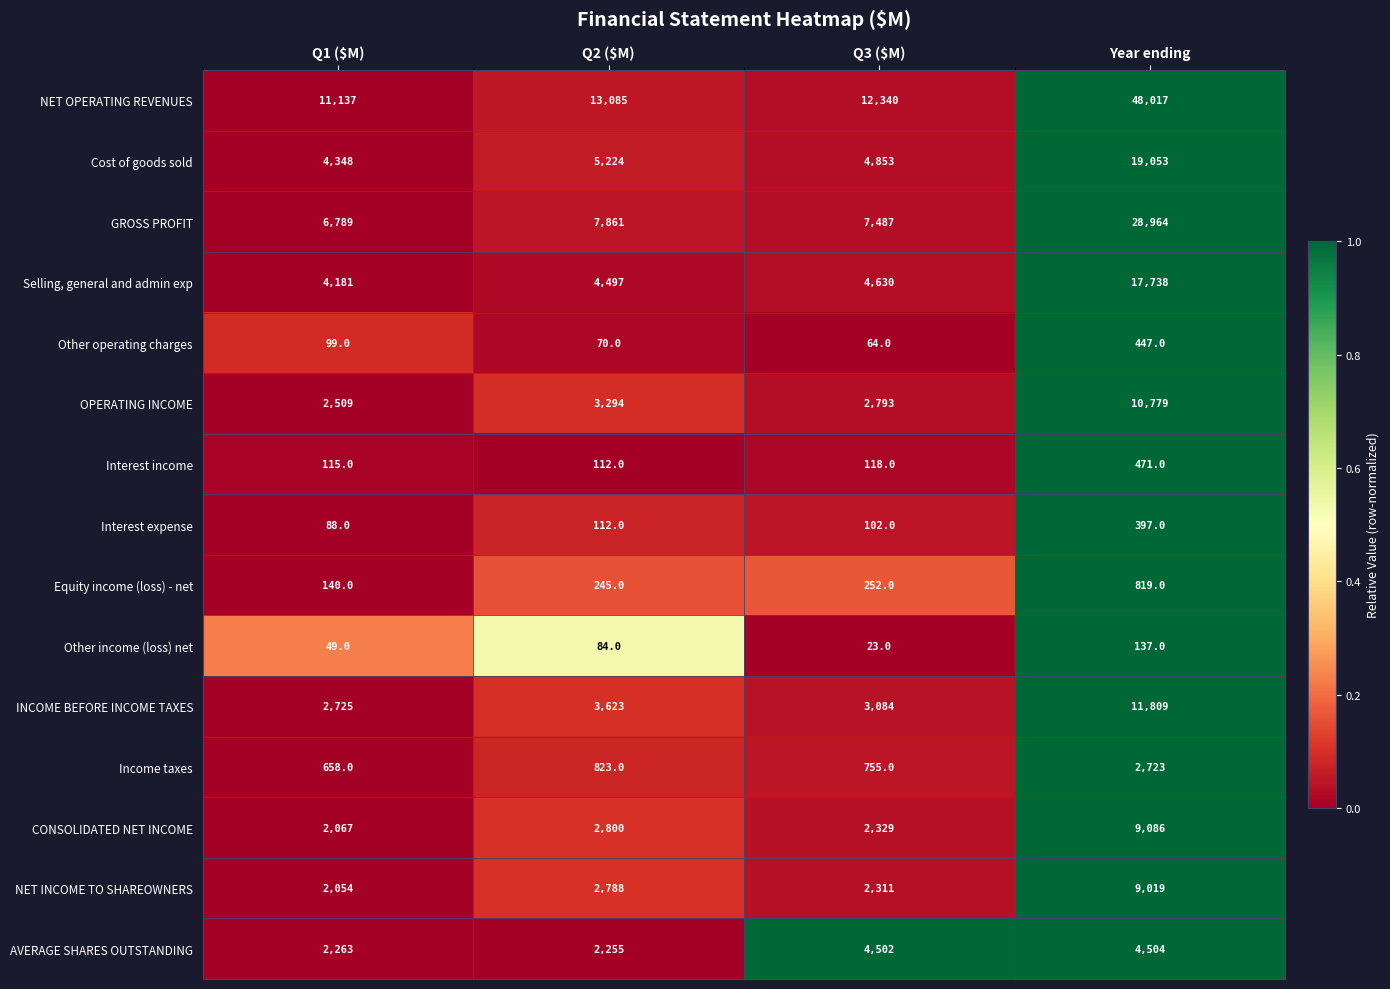

What is the average value of the Equity income (loss) - net series?

364